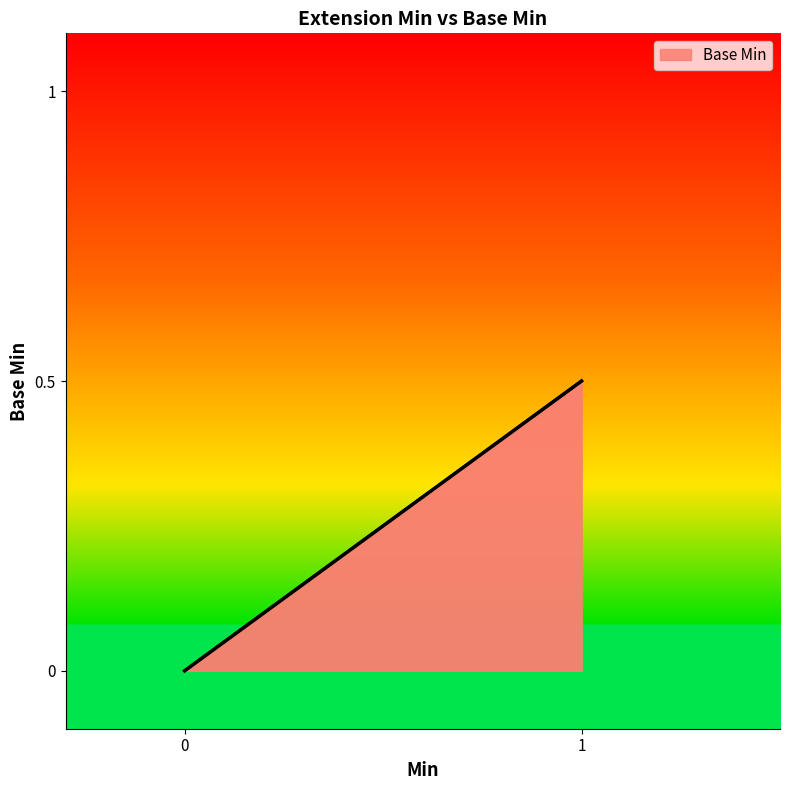

How many series are shown in this chart?

1